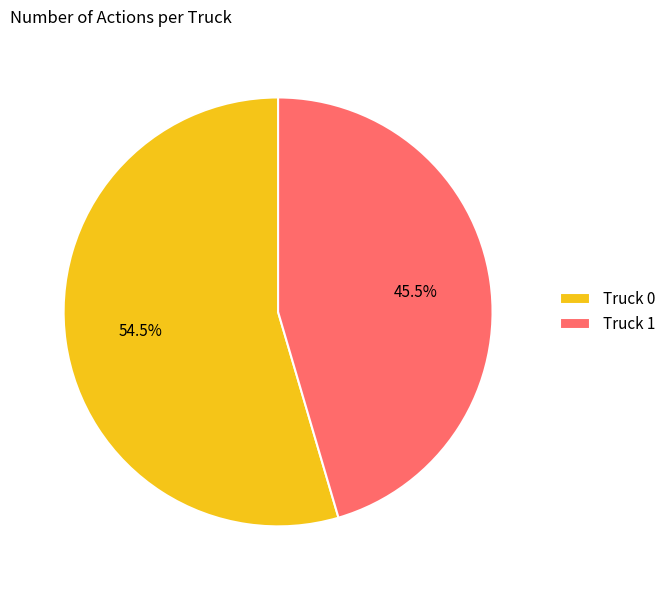

Which slice is the largest?

Truck 0